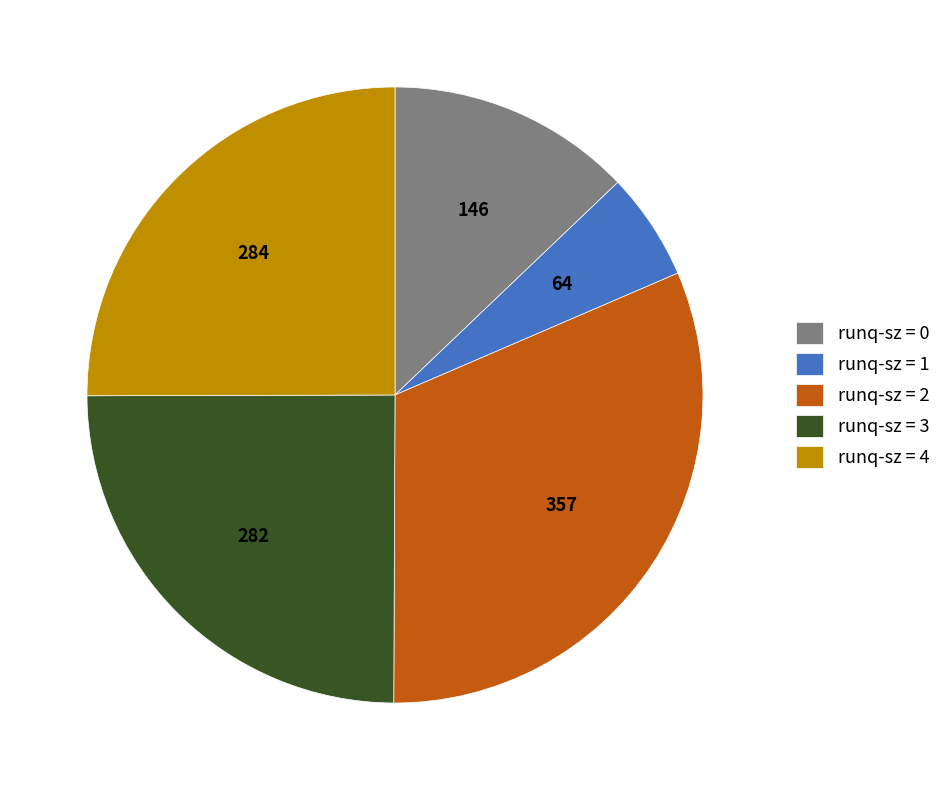

Approximately how many times larger is the value at runq-sz = 0 compared to runq-sz = 3?

0.5